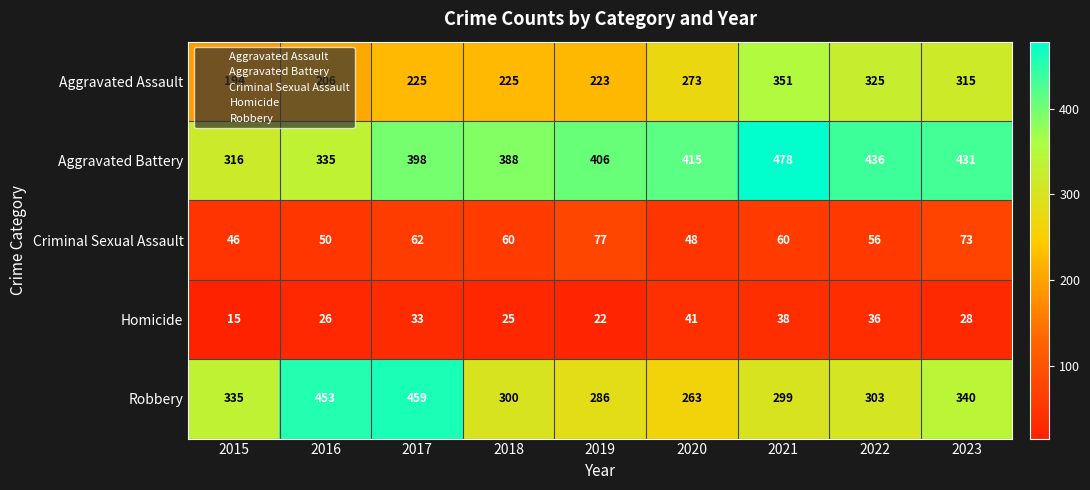

What is the total value across all series at 2018?

998